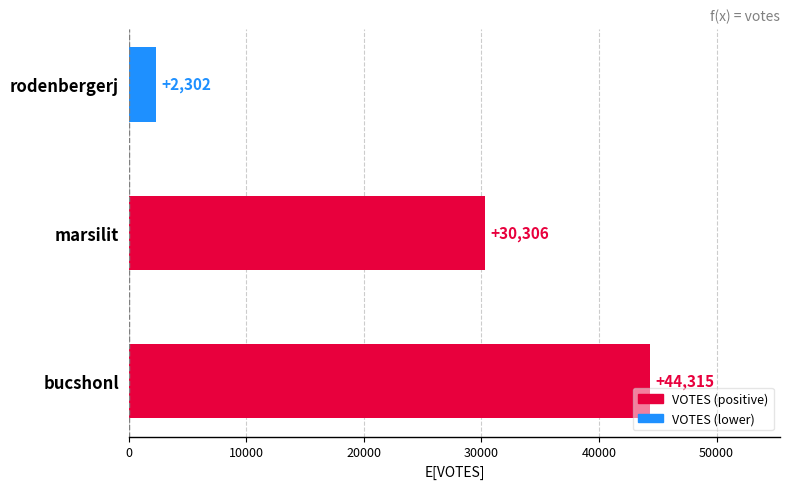

What is the change in value from bucshonl to marsilit?

-14009